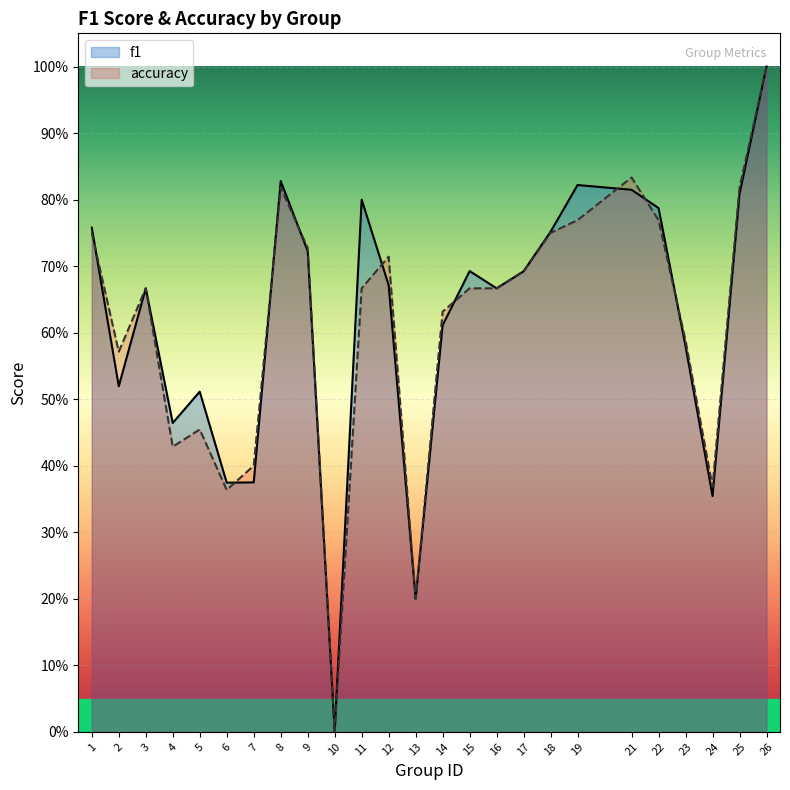

The value of accuracy at 12 is 0.7. True or false?

True